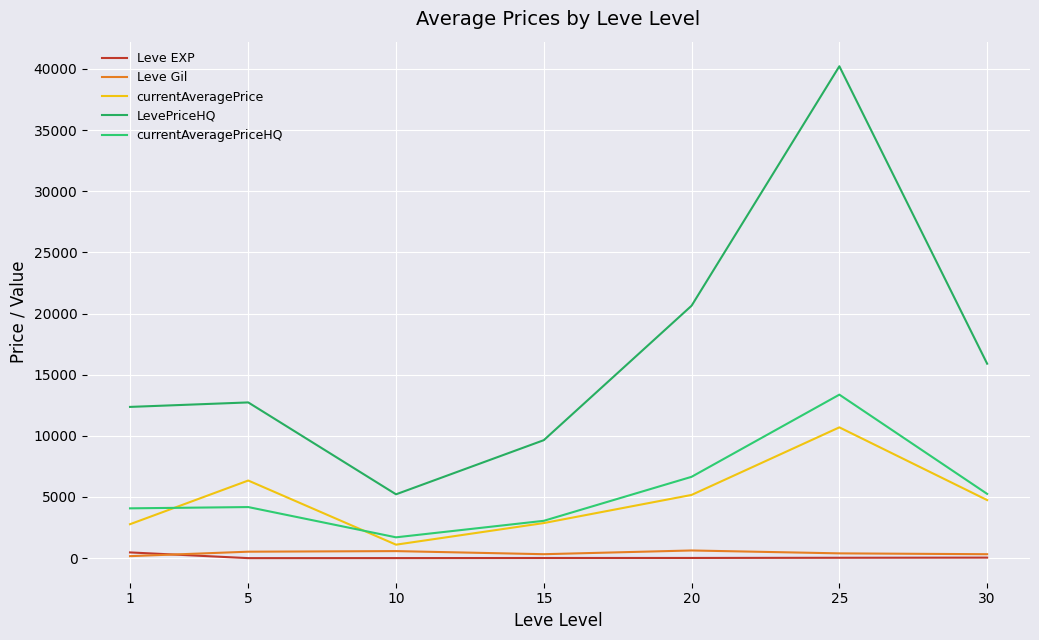

What is the value of the currentAveragePrice point at the 7th from the left?

4748.2